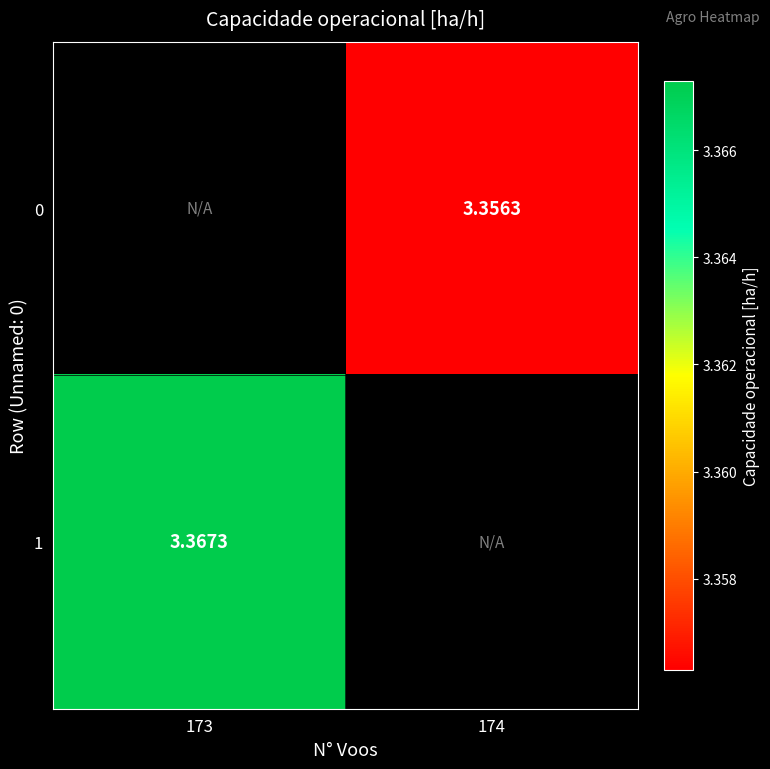

Is the value of 1 at 173 greater than the value of 0 at 174?

Yes